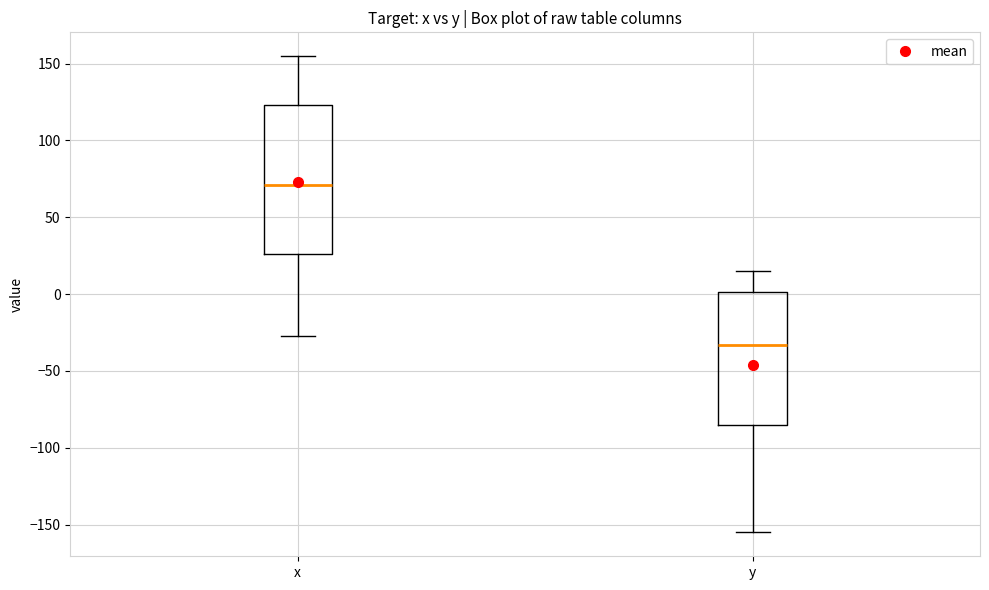

Which box has the highest median line?

x